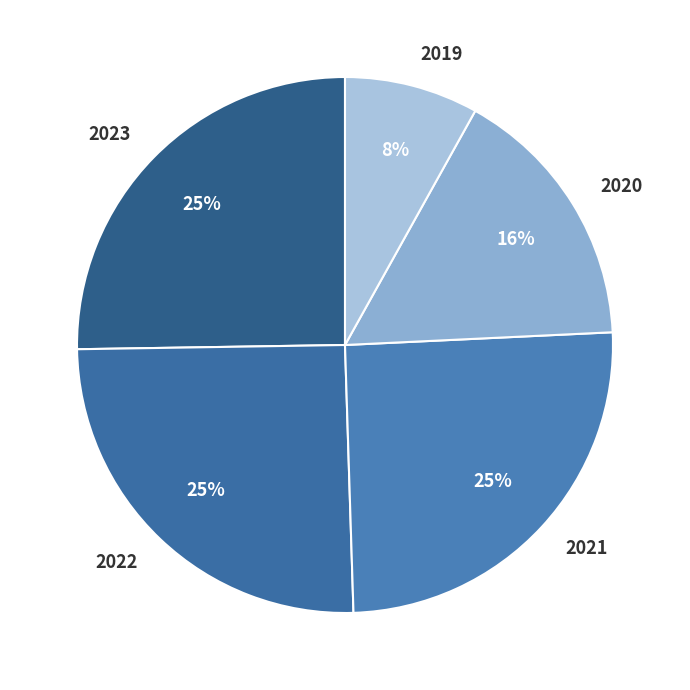

Which slice is the smallest?

2019